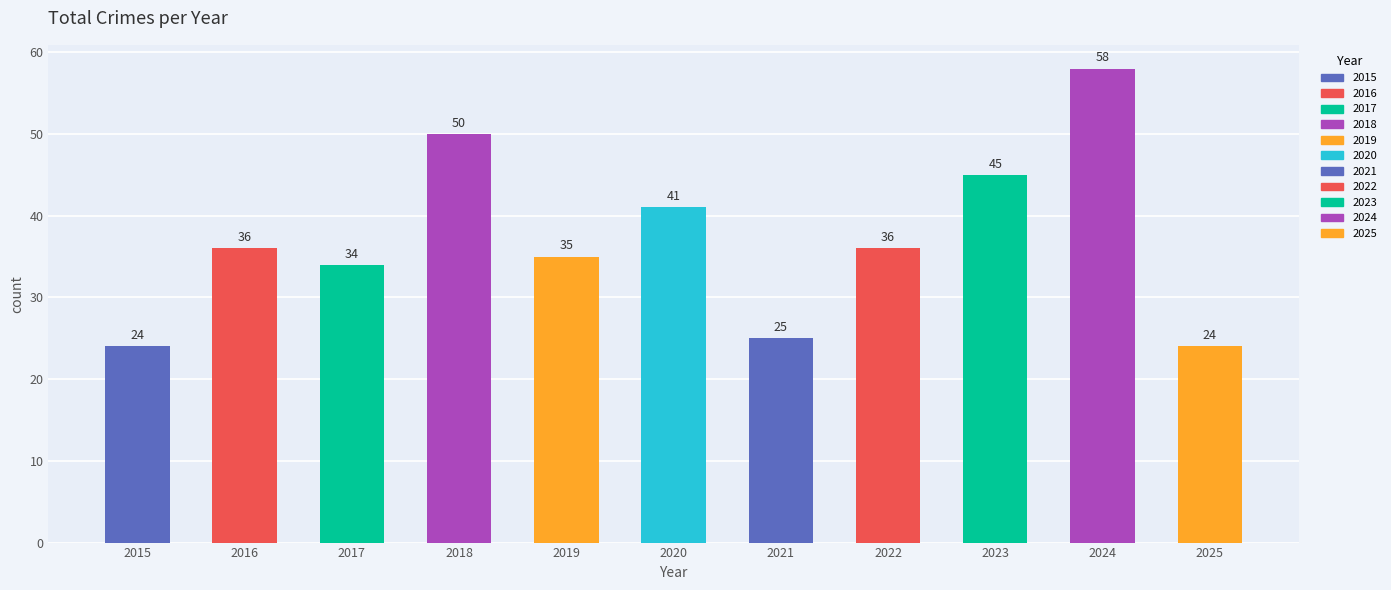

What is the ratio of the value at 2024 to the value at 2015?

2.4